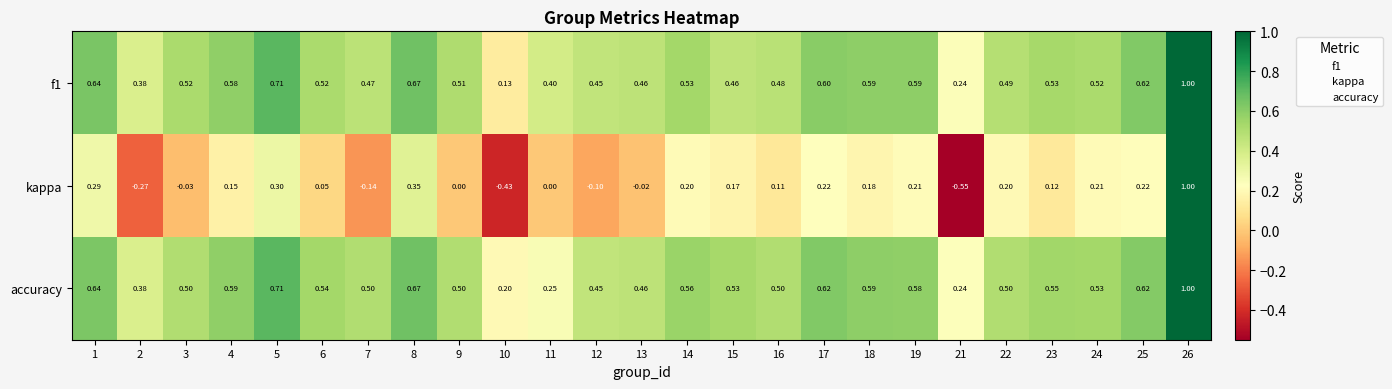

Which series changed the most between 5 and 6?

kappa